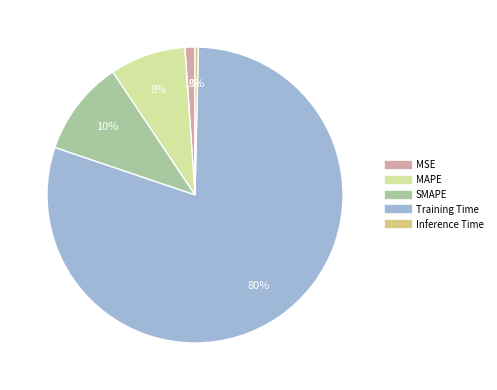

The Training Time slice represents 80% of the pie. True or false?

True